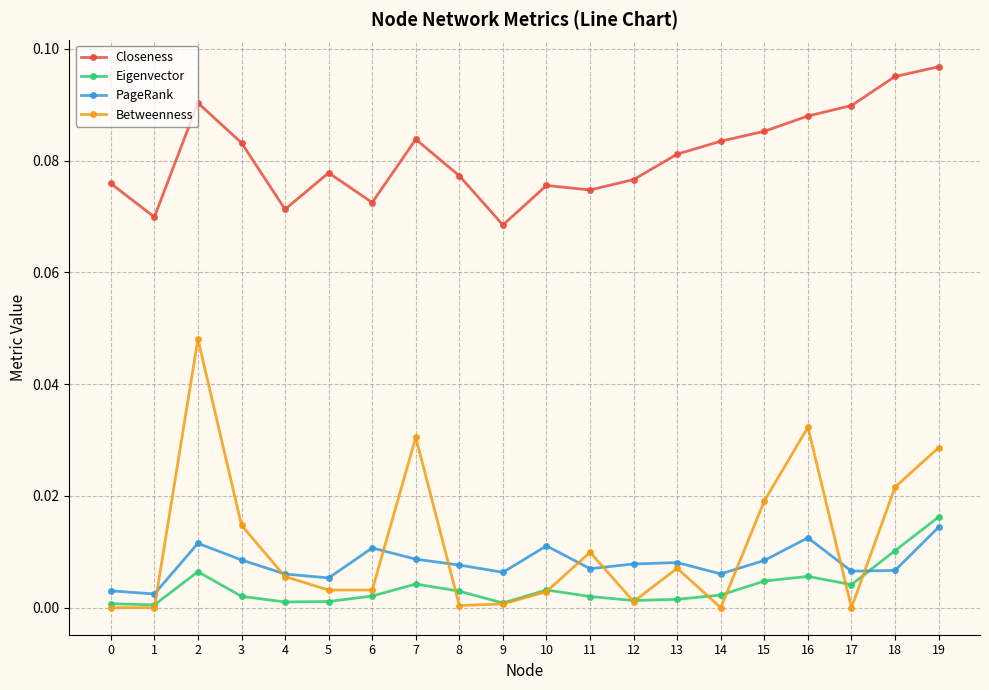

True or false: Eigenvector and Closeness intersect in this chart.

False